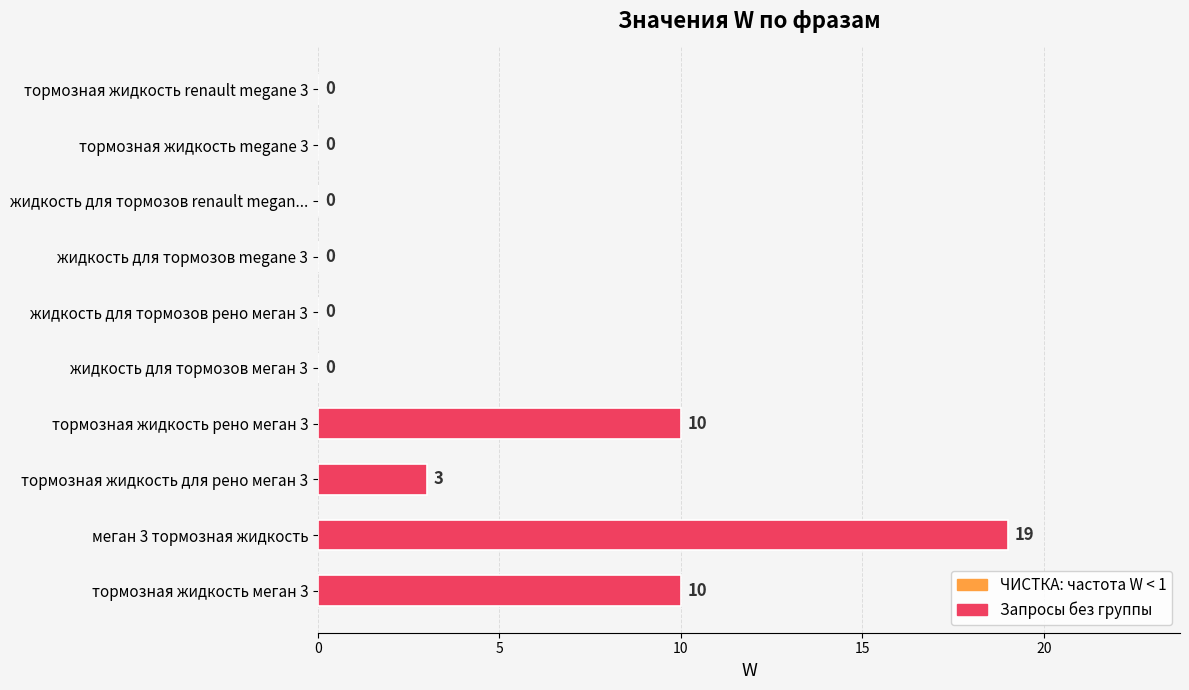

Which category has the highest value across all series?

меган 3 тормозная жидкость